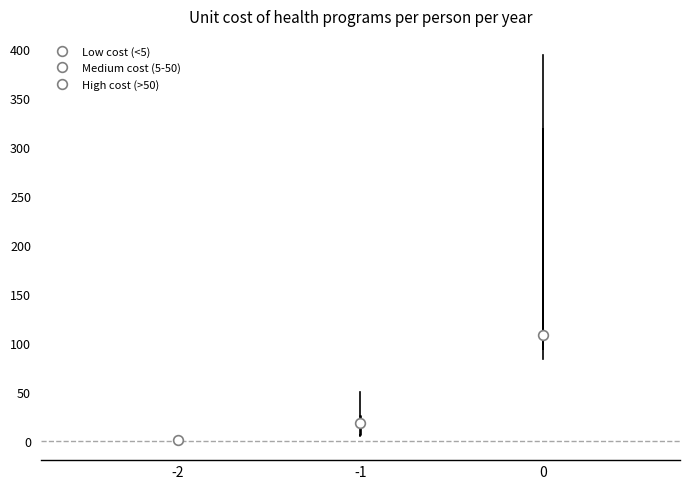

Reading left to right, transcribe this box plot: for each box, give where its median line is, the range the box spans, and where its two whiskers end, as read against the y-axis. The values are not printed on the chart, so give them approximately, as read against the axis.

-2: box collapsed to a line at 0, whiskers 0 to 0
-1: median 20, box 5 to 25, whiskers 5 to 50
0: median 110, box 95 to 320, whiskers 85 to 395